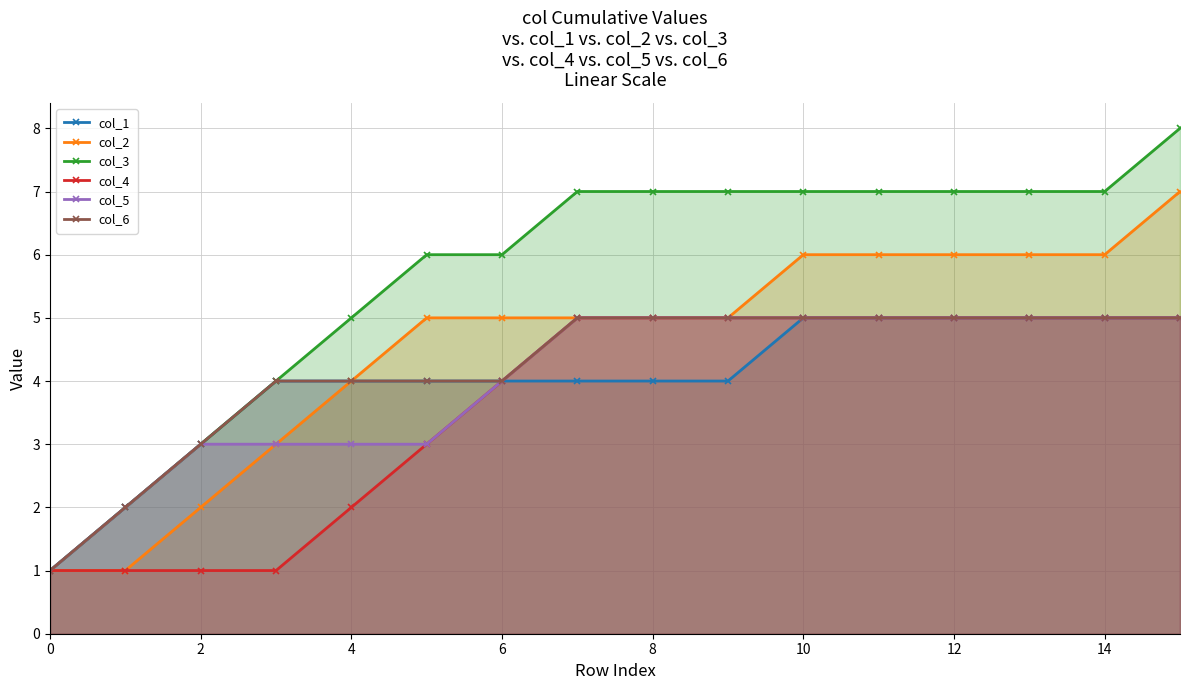

Reading left to right, transcribe all the data shown in this chart.

col_1: 1	2	3	4	4	4	4	4	4	4	5	5	5	5	5	5
col_2: 1	1	2	3	4	5	5	5	5	5	6	6	6	6	6	7
col_3: 1	2	3	4	5	6	6	7	7	7	7	7	7	7	7	8
col_4: 1	1	1	1	2	3	4	5	5	5	5	5	5	5	5	5
col_5: 1	2	3	3	3	3	4	5	5	5	5	5	5	5	5	5
col_6: 1	2	3	4	4	4	4	5	5	5	5	5	5	5	5	5